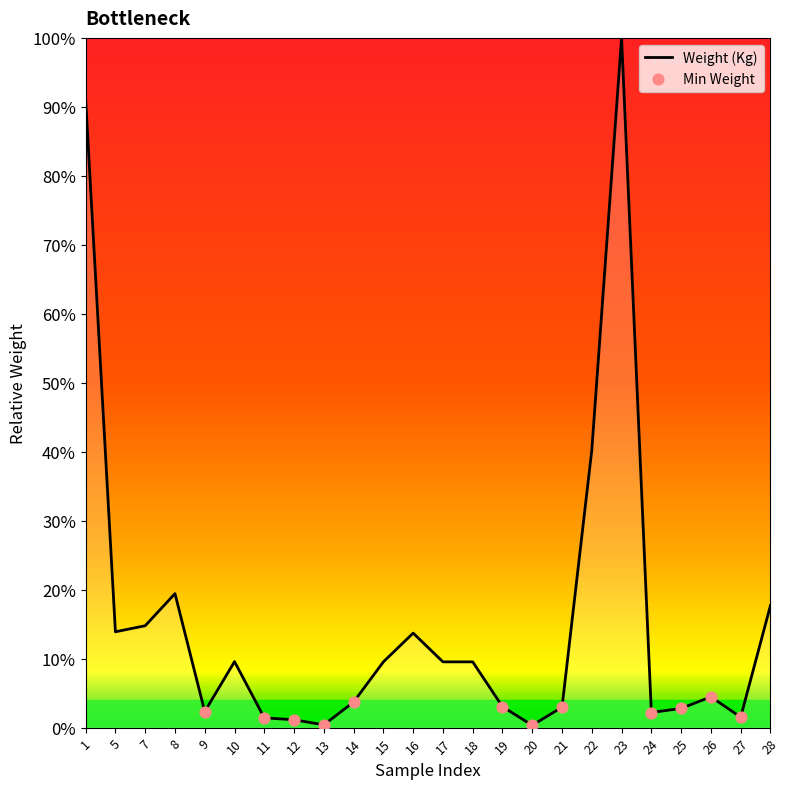

What is the change in value from 16 to 23?

+0.9